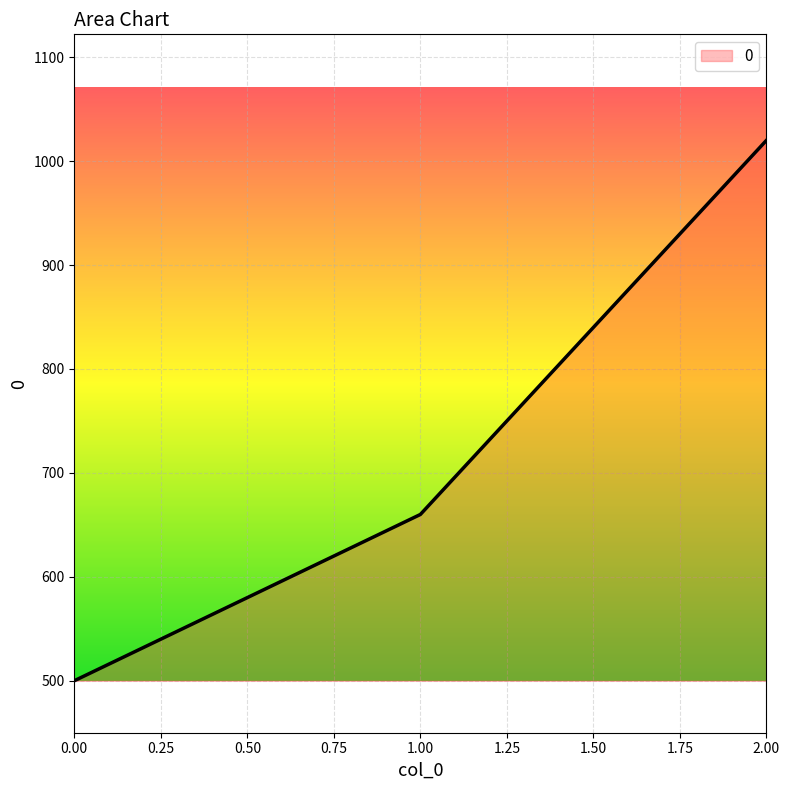

Between 0.00 and 1.00, which is larger?

1.00